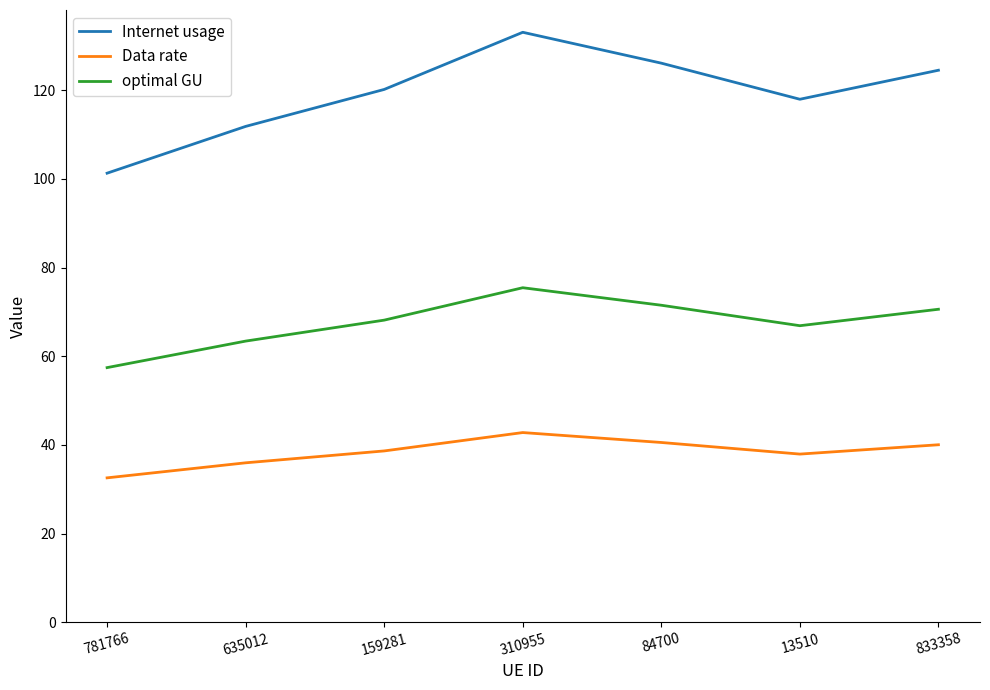

True or false: Data rate has a value of 32.6 at 781766.

True